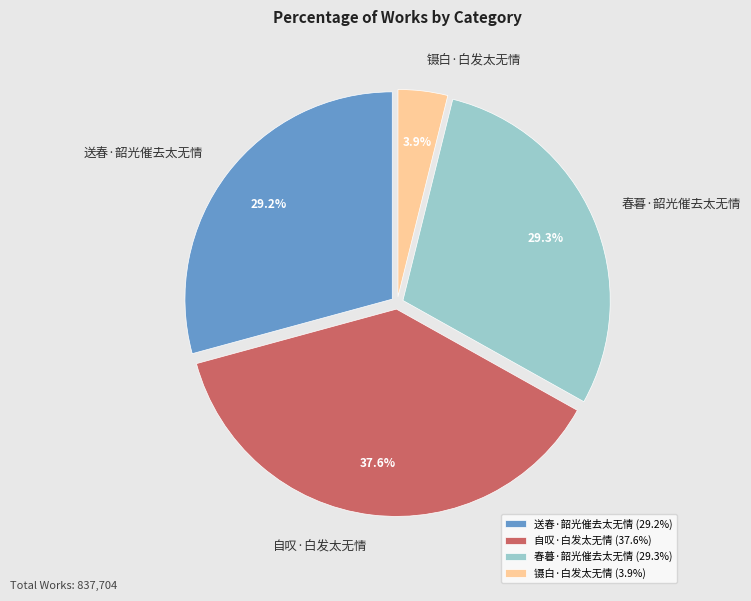

To the nearest percent, what portion does 春暮·韶光催去太无情 represent?

29%